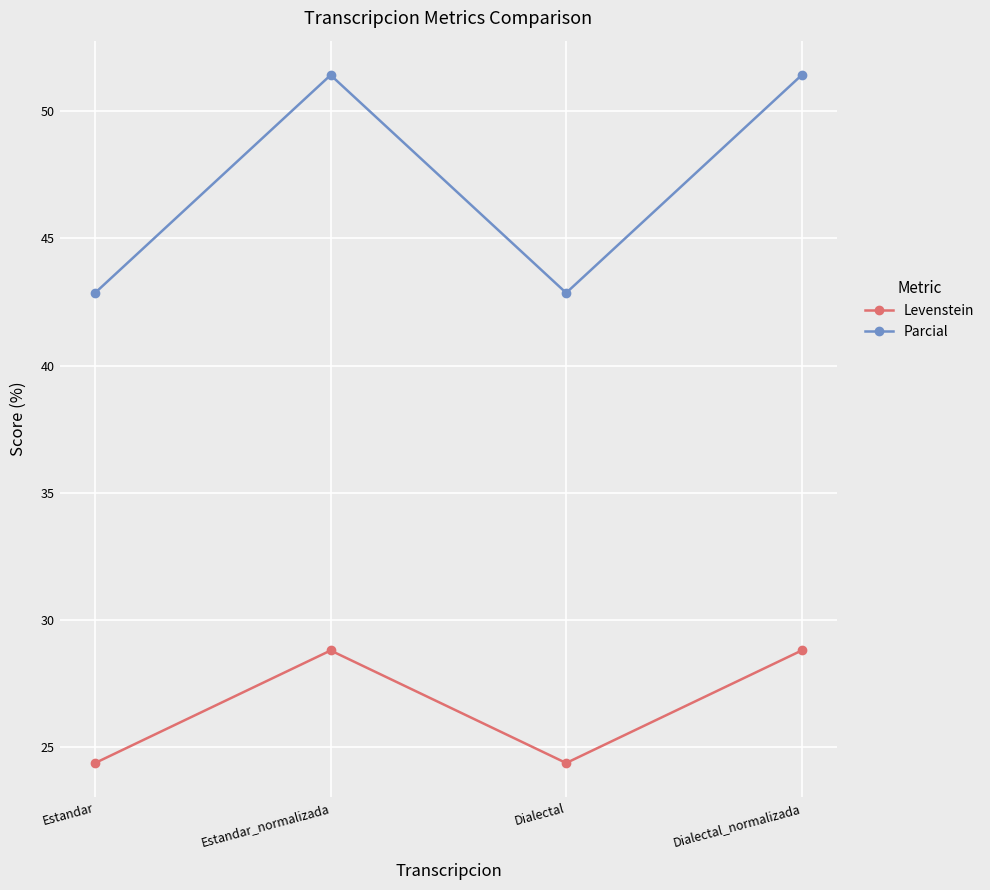

What is the sum of the Parcial values at Estandar_normalizada and Dialectal_normalizada?

102.9